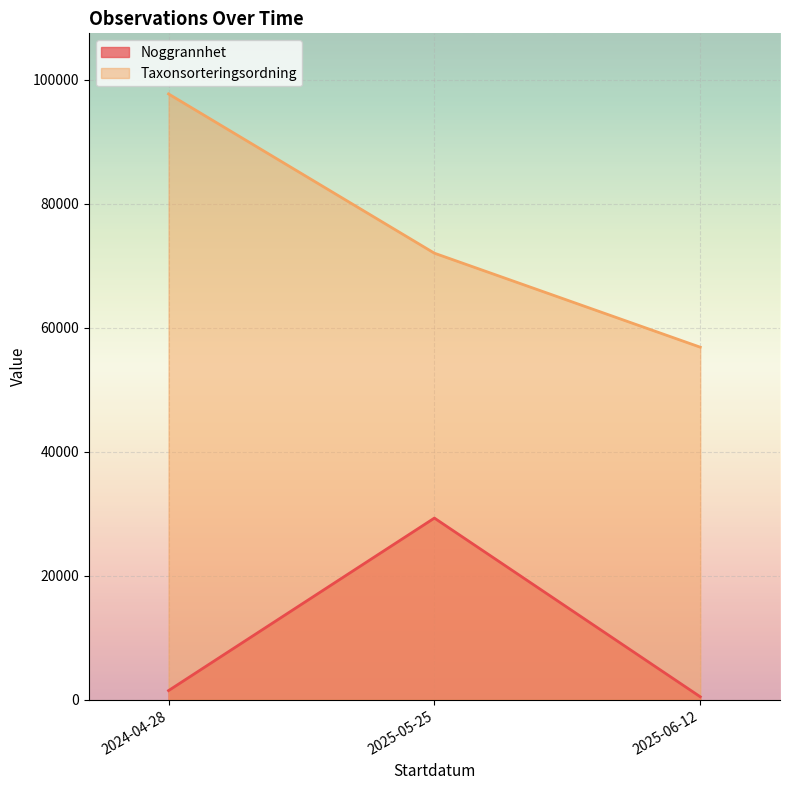

Rank the series at 2025-05-25 from lowest to highest value.

Noggrannhet, Taxonsorteringsordning